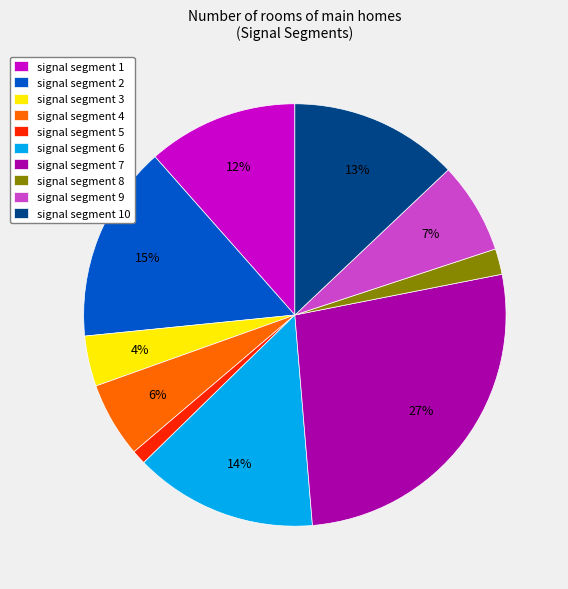

True or false: signal segment 6 accounts for 24% of the total.

False